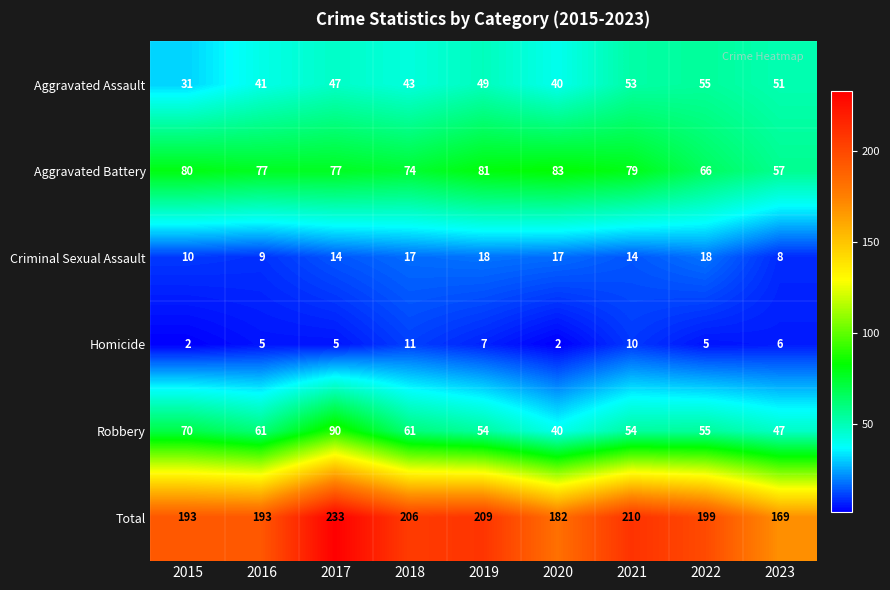

The Robbery series shows 11 at 2019. True or false?

False